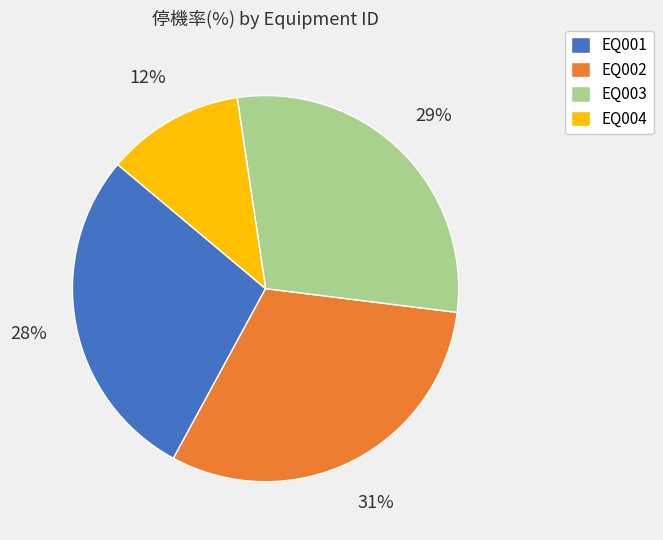

How many slices are in this pie chart?

4